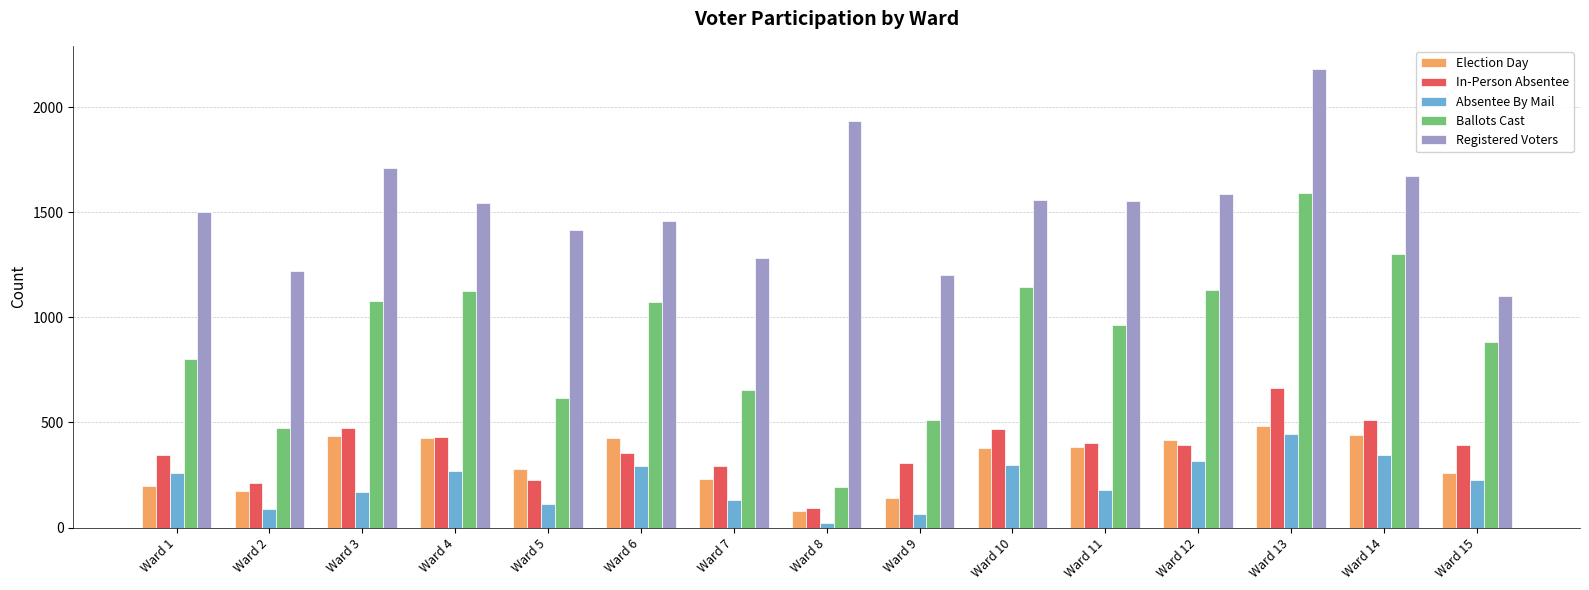

How many values in the Registered Voters series are below 1542?

7